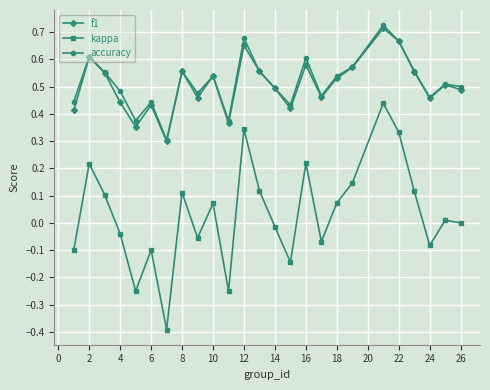

True or false: kappa and f1 cross at least once.

False